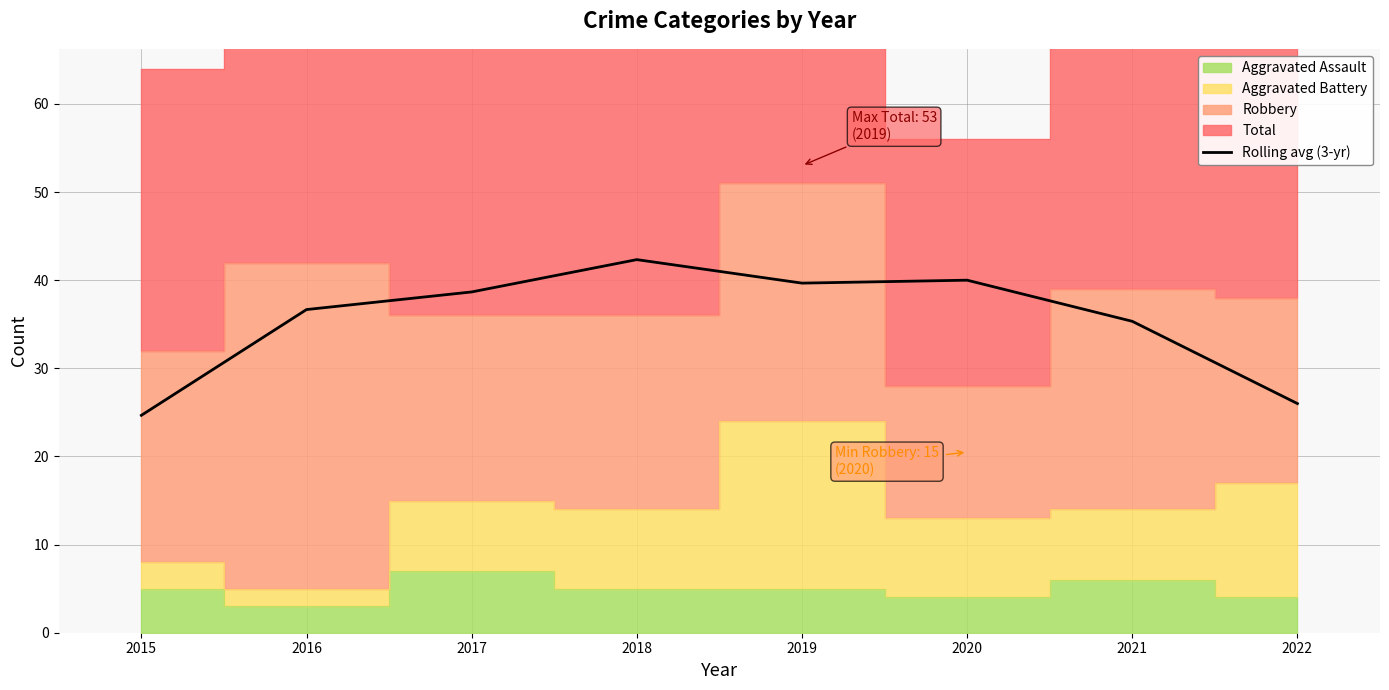

Rank the categories by value from highest to lowest.

2018, 2020, 2019, 2017, 2016, 2021, 2022, 2015